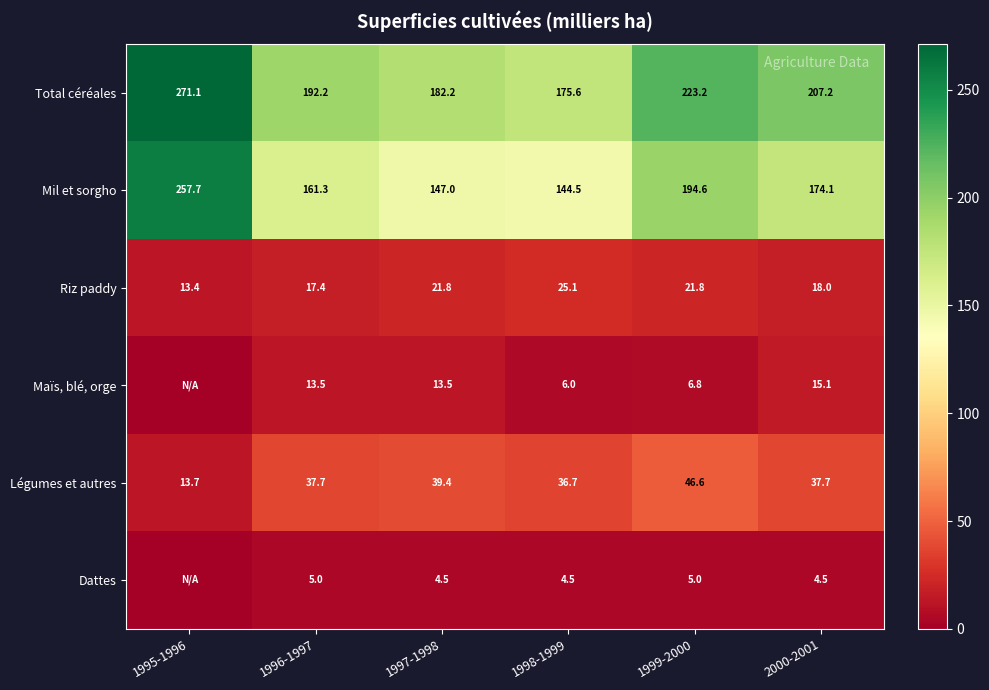

Is the value of Légumes et autres at 2000-2001 greater than the value of Mil et sorgho at 2000-2001?

No